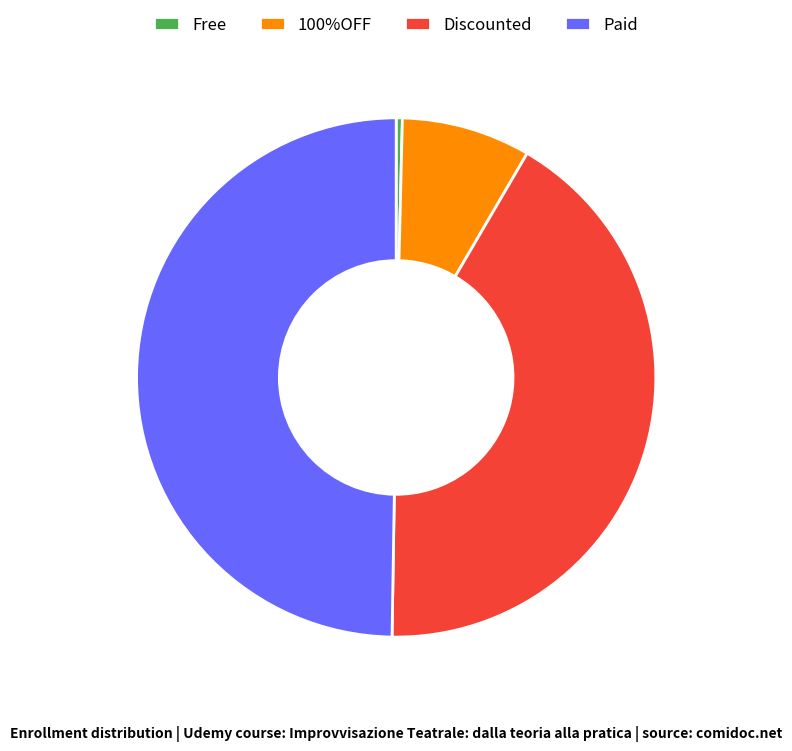

Count the number of slices in the pie.

4